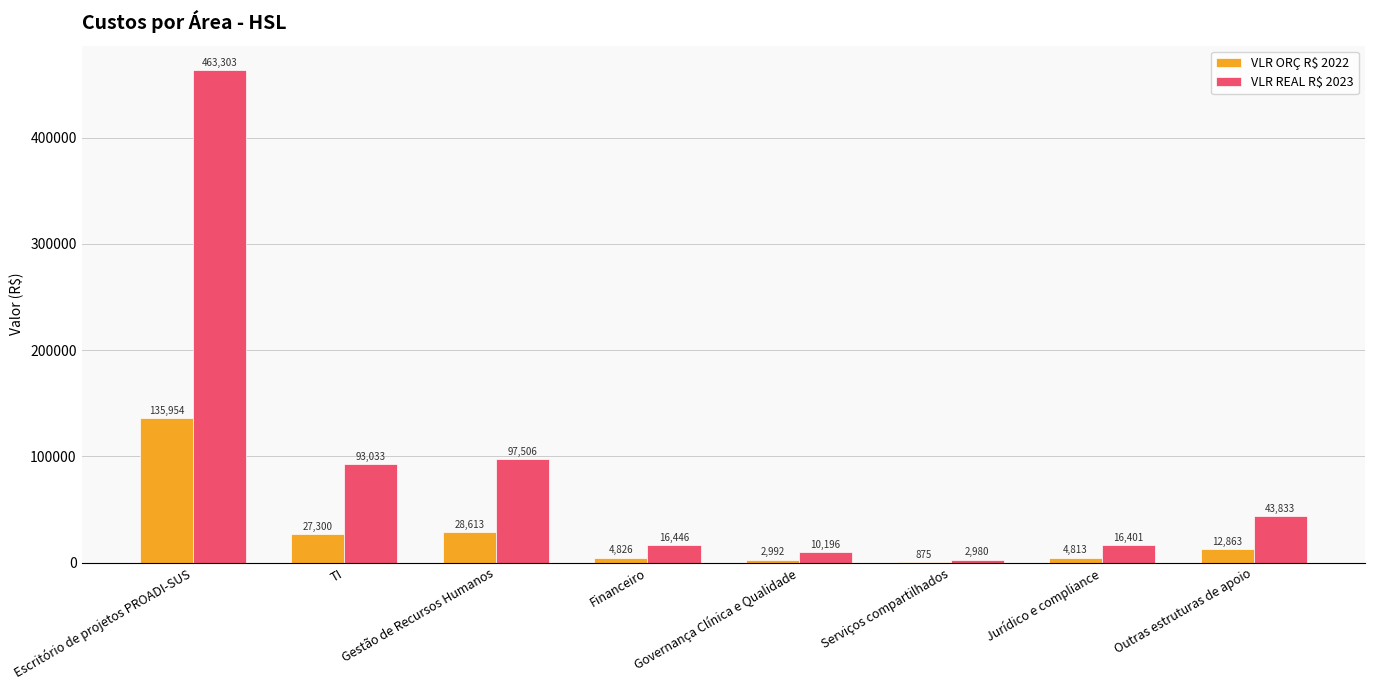

The value of VLR REAL R$ 2023 at Jurídico e compliance is 16401.3. True or false?

True